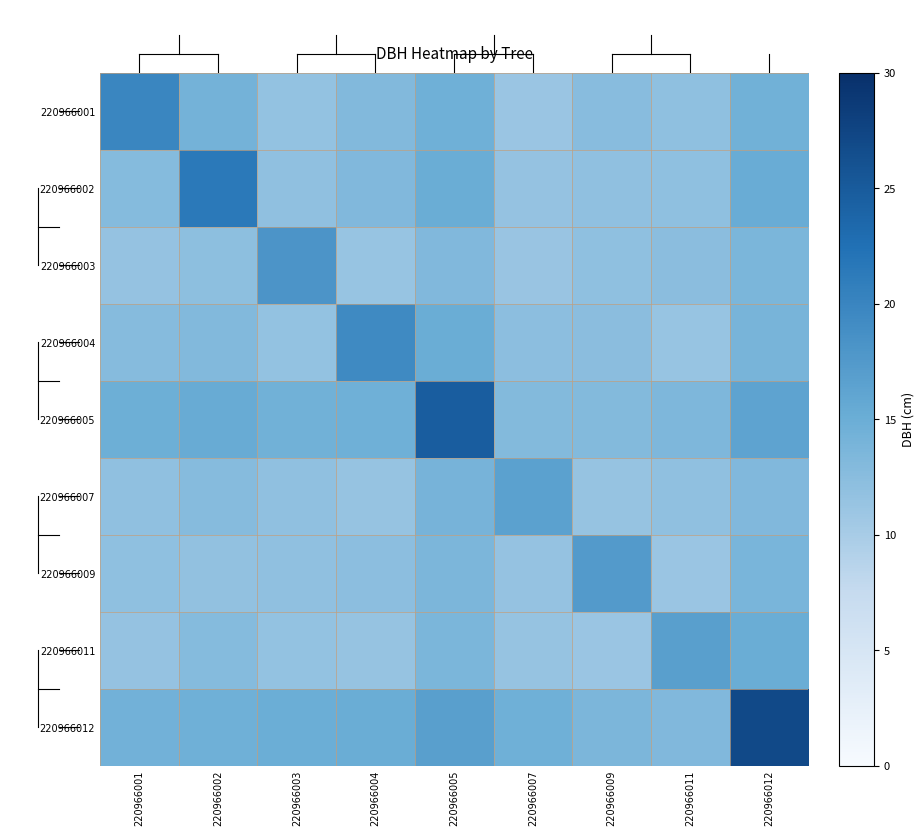

Is the value of row_4 at 220966002 greater than the value of row_0 at 220966007?

Yes